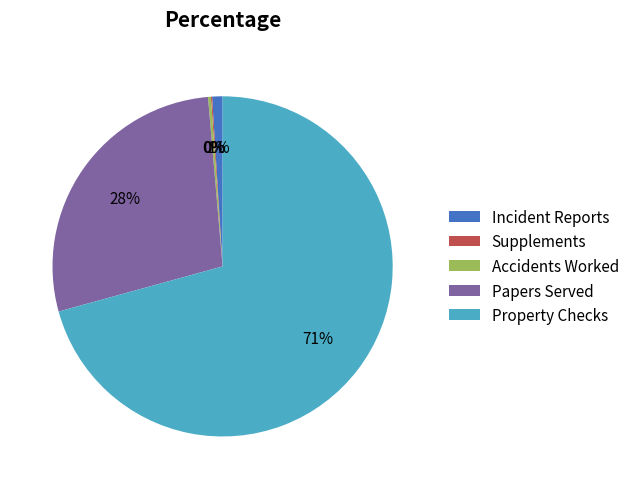

To the nearest percent, what is the average slice percentage?

20%